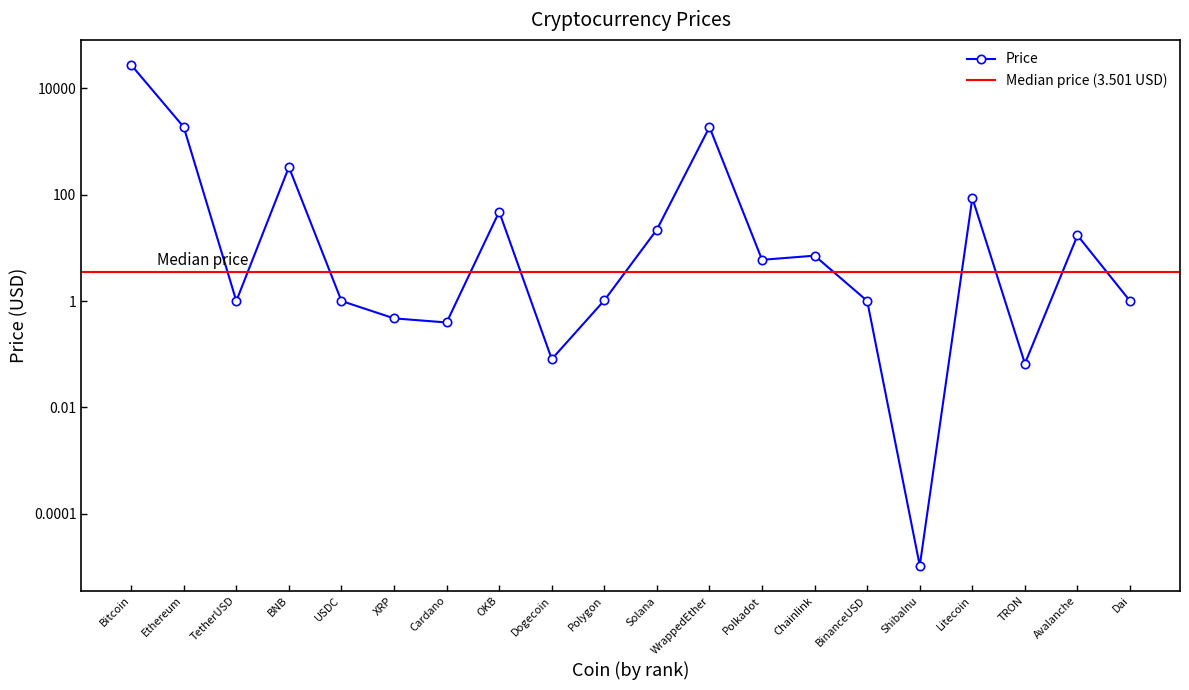

True or false: the data shows 30.8 at OKB.

False